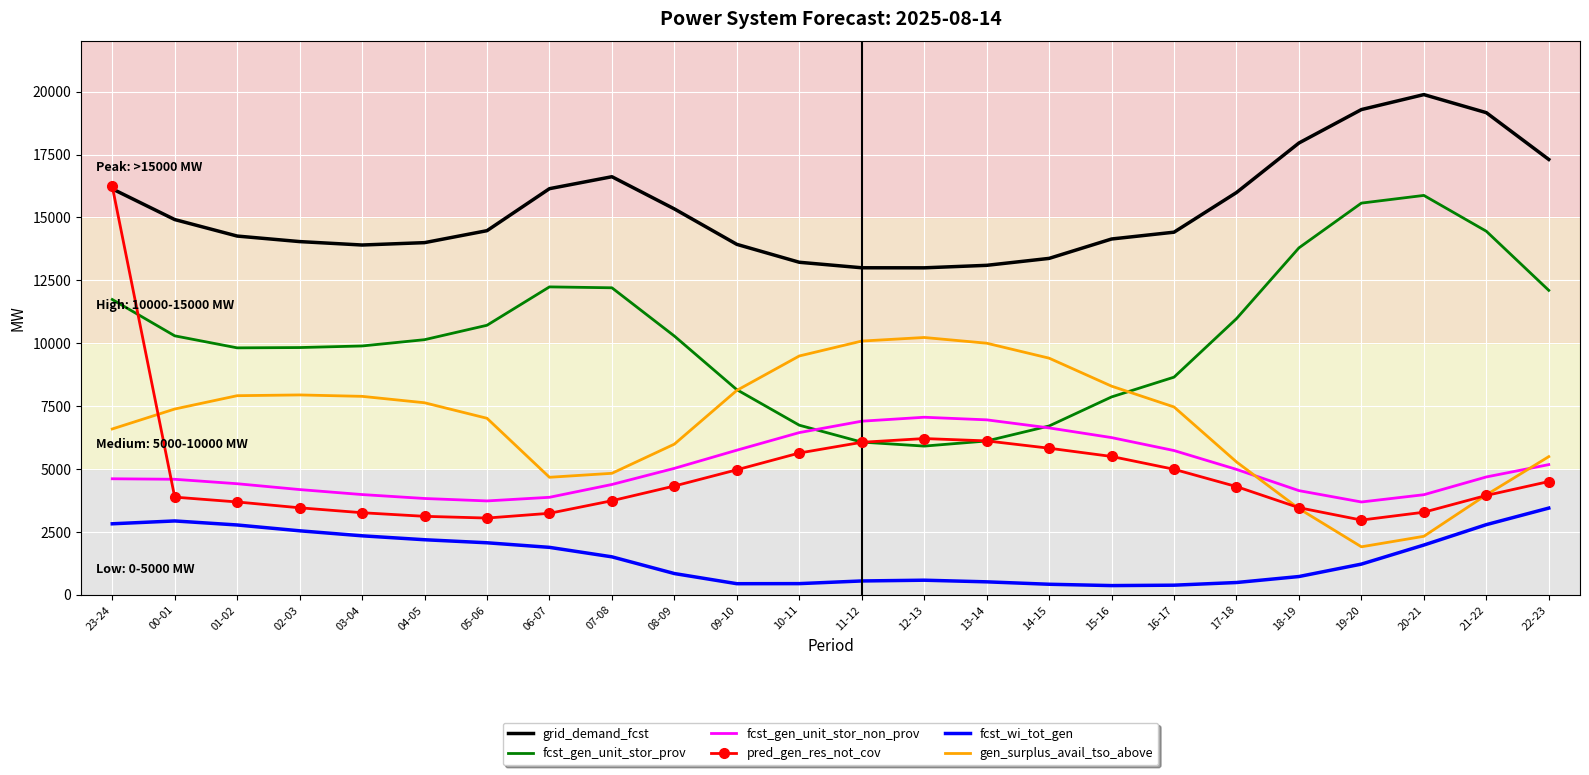

What position from the left is 11-12?

13